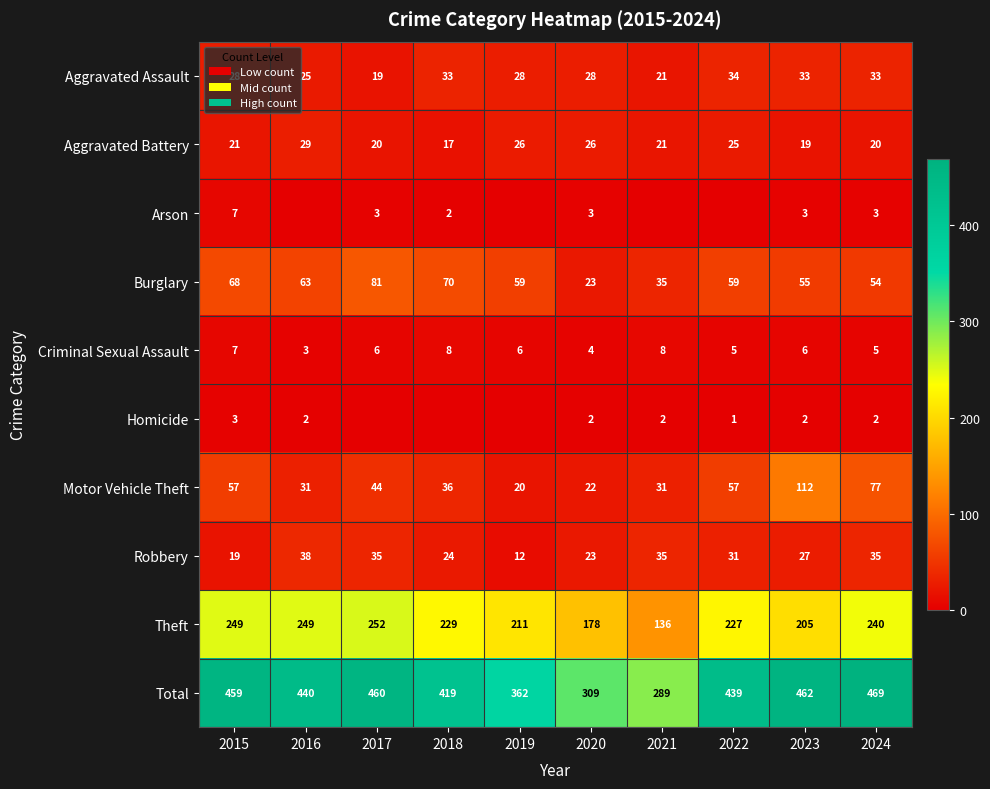

What is the sum of the Burglary values at 2017 and 2019?

140